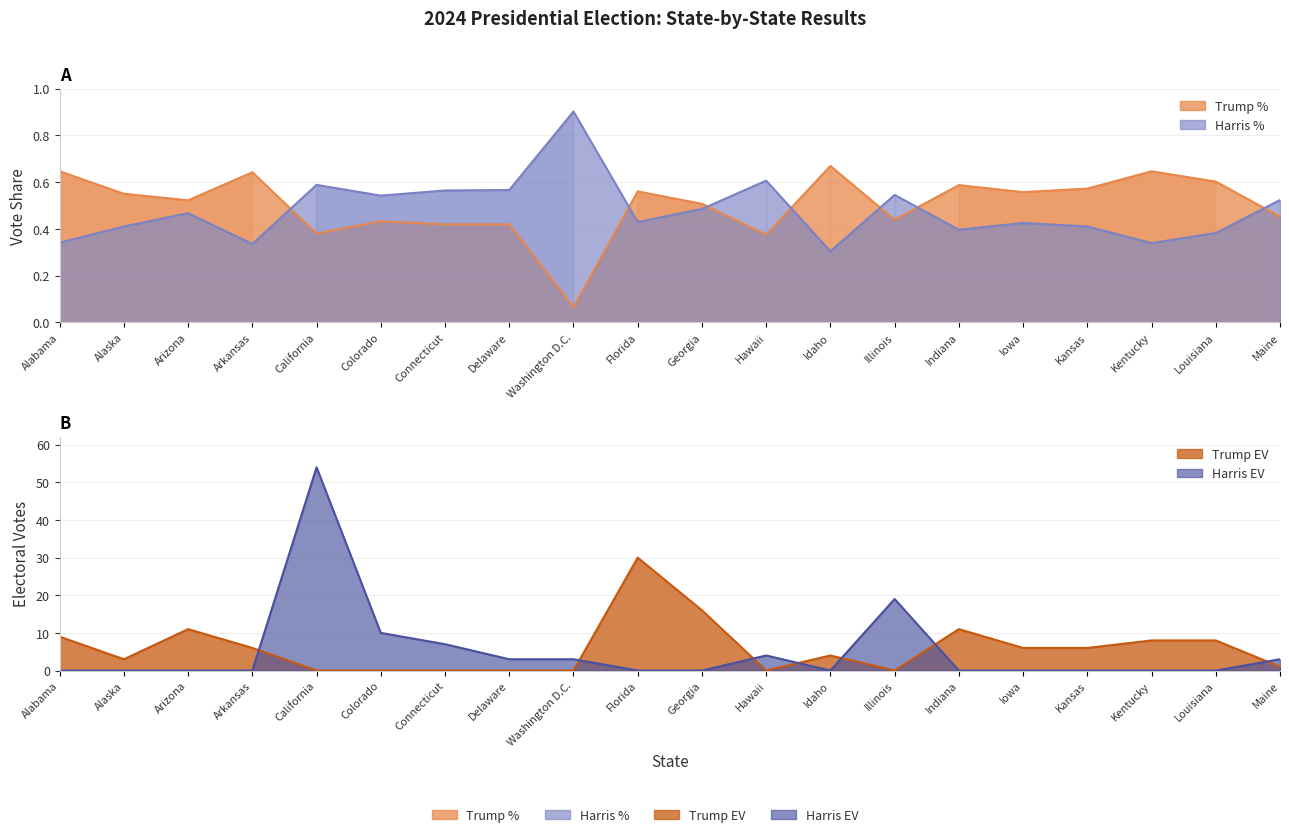

Is the value of Harris % at Indiana greater than the value of Harris EV at Connecticut?

No